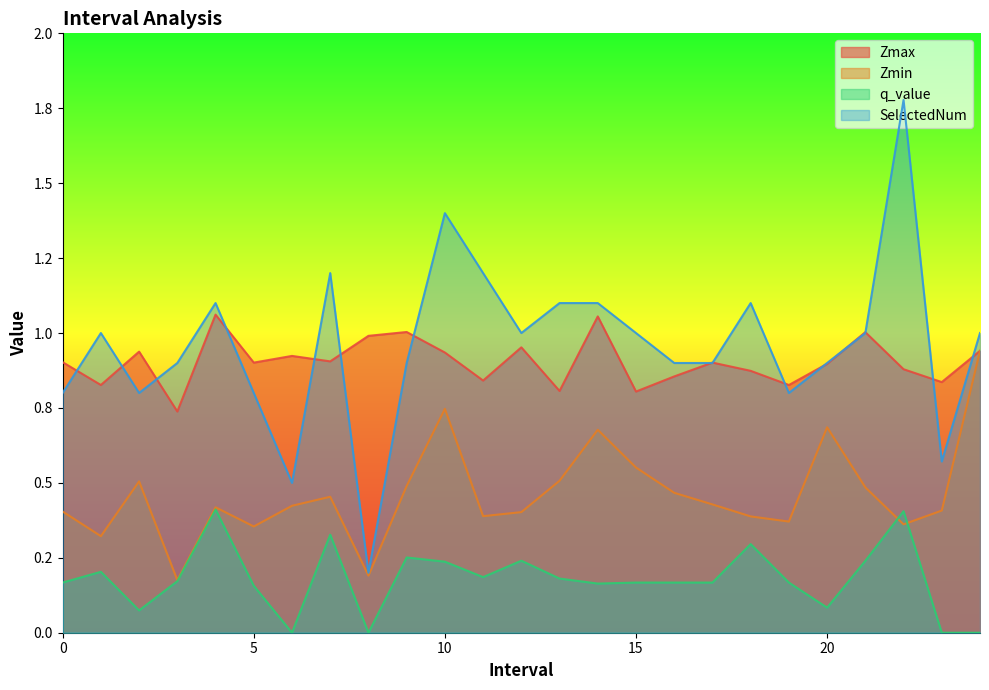

True or false: q_value and SelectedNum cross at least once.

False